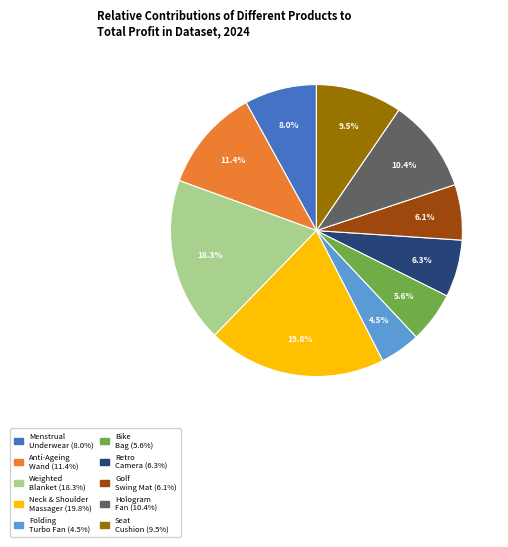

Does any single category account for the majority?

No